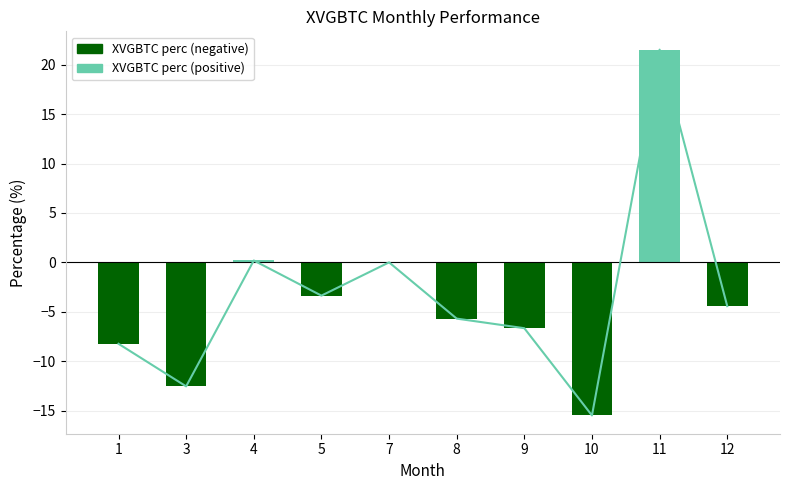

Rank the categories by value from lowest to highest.

10, 3, 1, 9, 8, 12, 5, 7, 4, 11